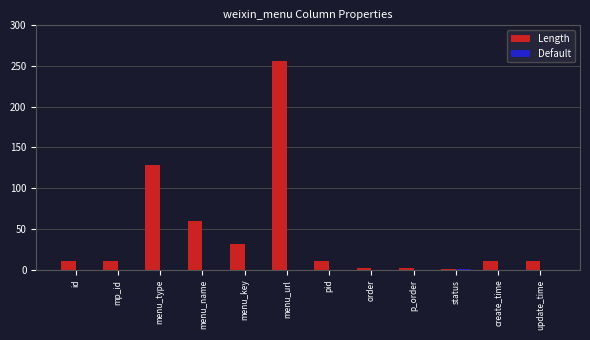

Does the chart contain stacked bars?

No